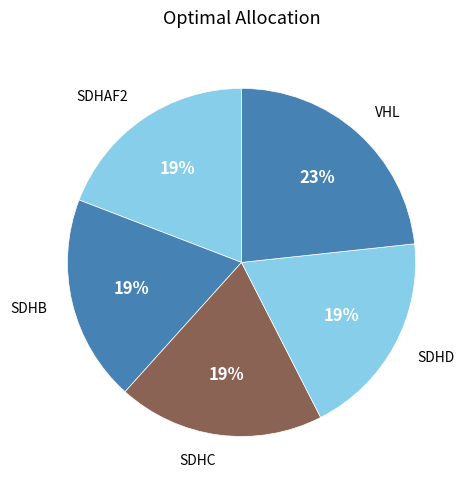

Rank the categories by value from highest to lowest.

VHL, SDHD, SDHC, SDHB, SDHAF2